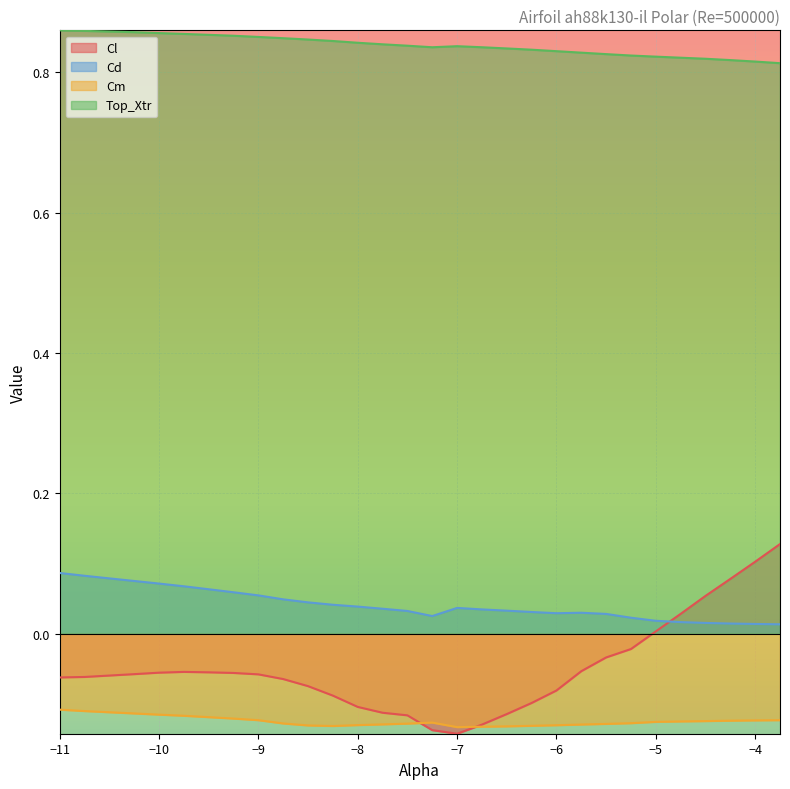

Is it true that Cl equals -0.0 at -9.75?

False